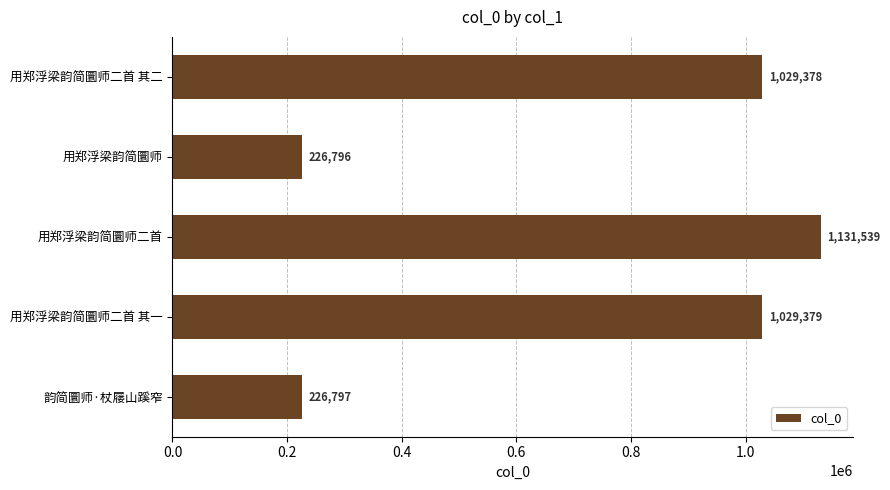

Reading top to bottom, list all the values displayed in this chart.

1029378	226796	1131539	1029379	226797